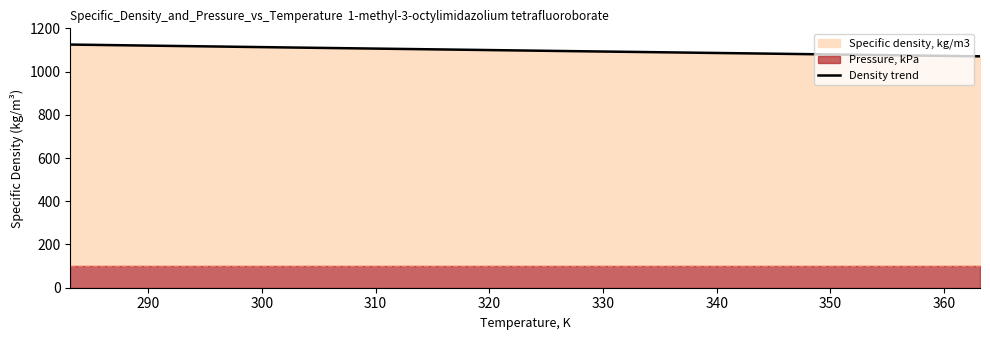

Reading left to right, extract all data points from this chart.

1124.9	1121.4	1117.9	1114.4	1110.9	1107.5	1104.1	1100.7	1097.3	1093.9	1090.6	1087.2	1083.9	1080.5	1077.2	1073.8	1070.5